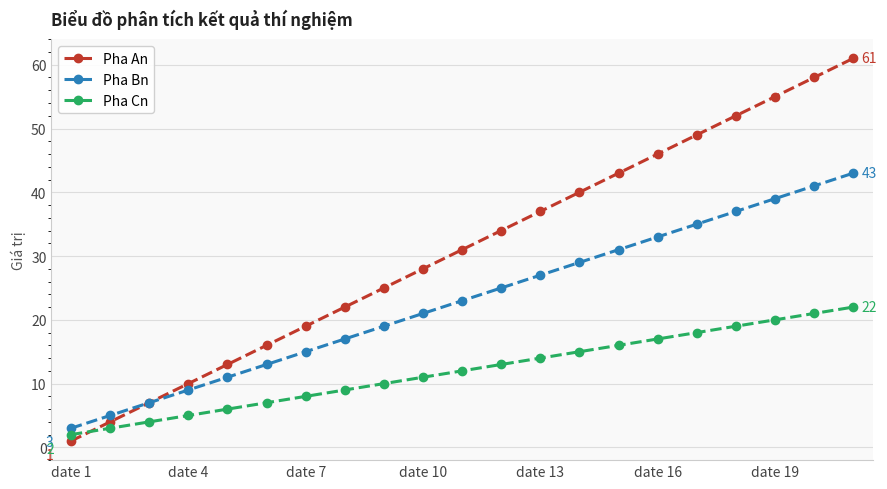

What is the average value of the Pha Bn series?

23